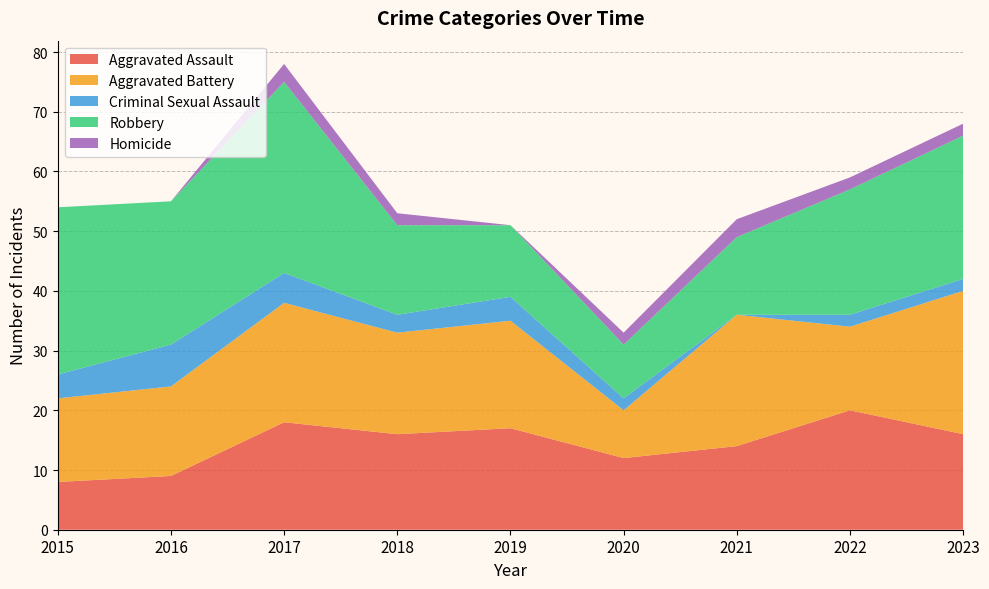

Reading left to right, transcribe all the data shown in this chart.

Aggravated Assault: 8	9	18	16	17	12	14	20	16
Aggravated Battery: 14	15	20	17	18	8	22	14	24
Criminal Sexual Assault: 4	7	5	3	4	2	0	2	2
Robbery: 28	24	32	15	12	9	13	21	24
Homicide: 0	0	3	2	0	2	3	2	2